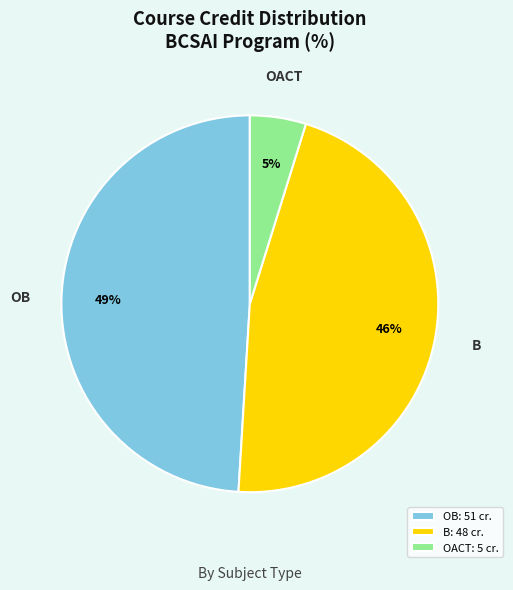

Between OB and B, which is larger?

OB